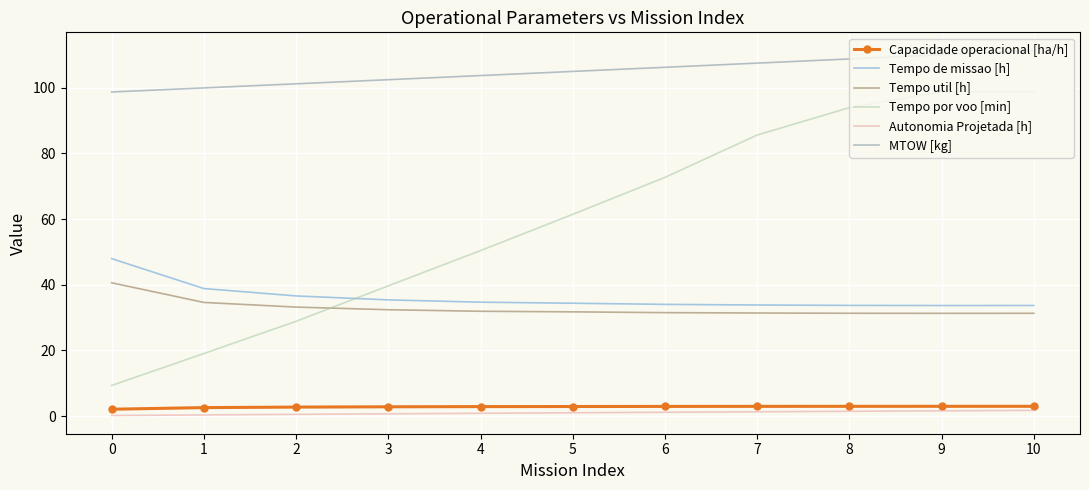

True or false: MTOW [kg] and Tempo de missao [h] intersect in this chart.

False